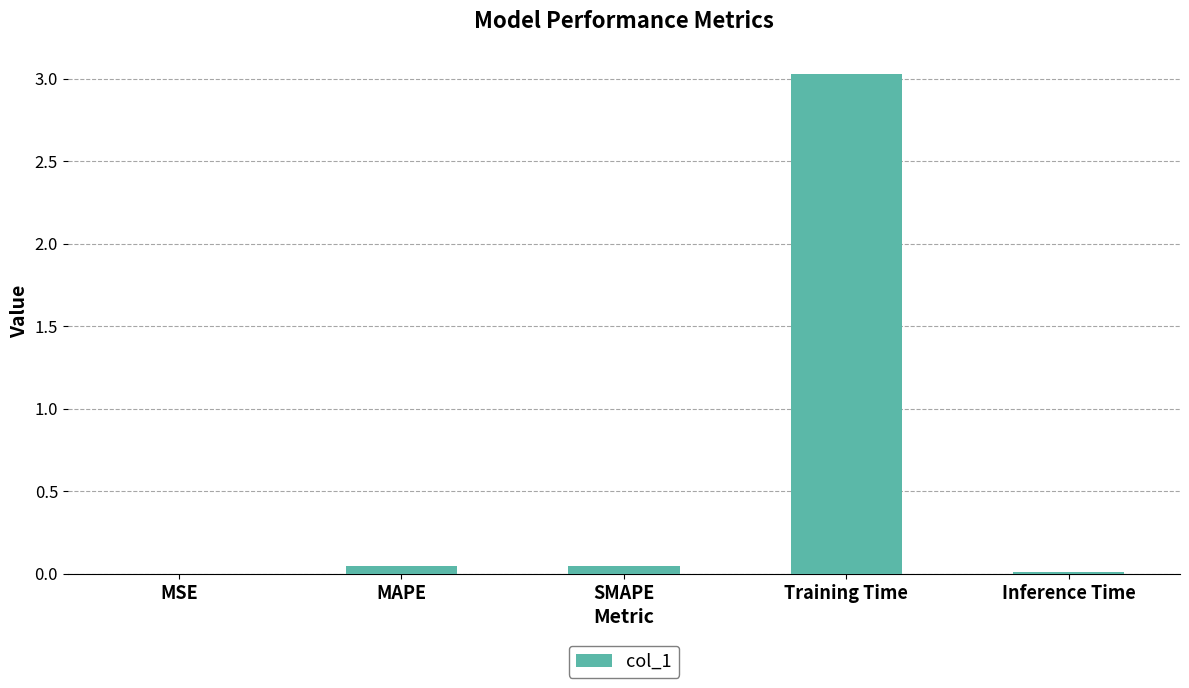

True or false: the data shows 0.0 at Inference Time.

True